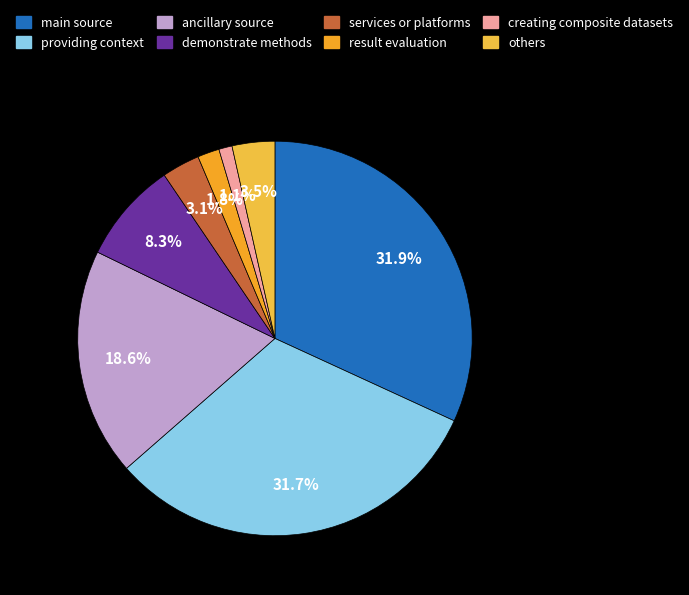

Which category has the biggest portion of the pie?

main source